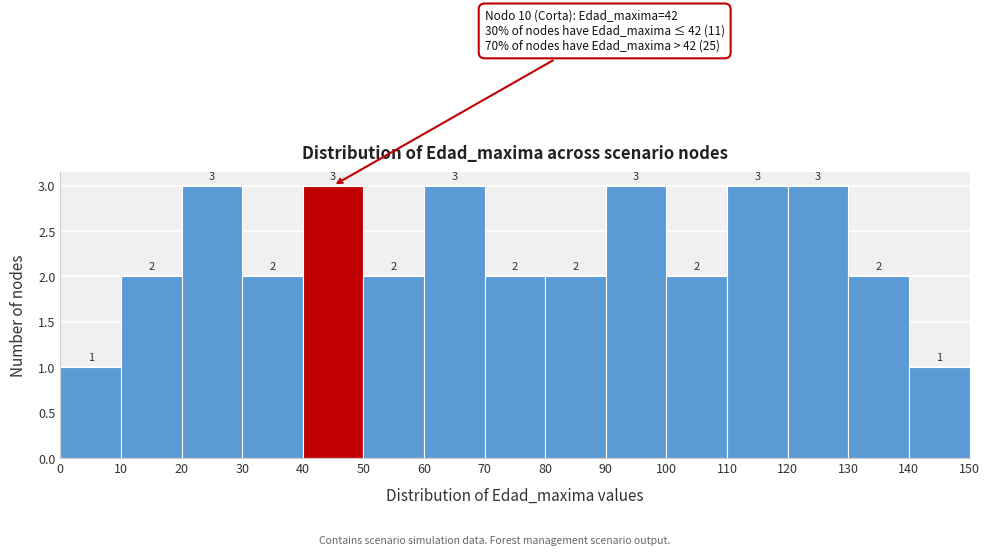

How tall is the bar that spans 40 to 50 on the x-axis?

3